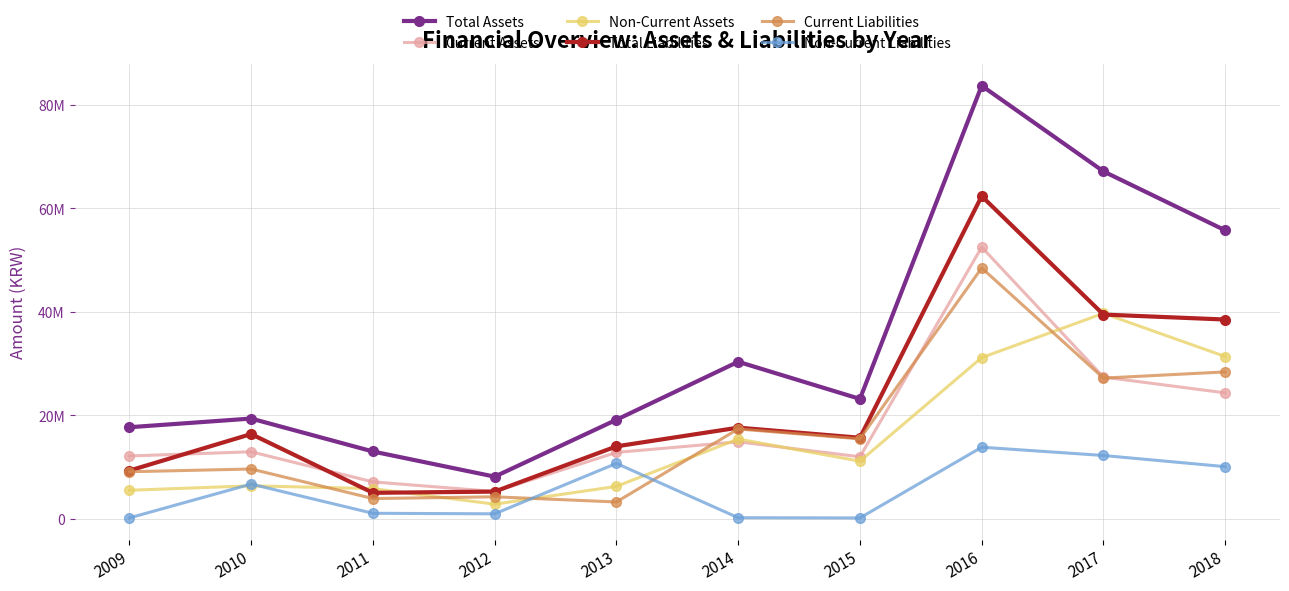

What is the average value of the Current Liabilities series?

16727662